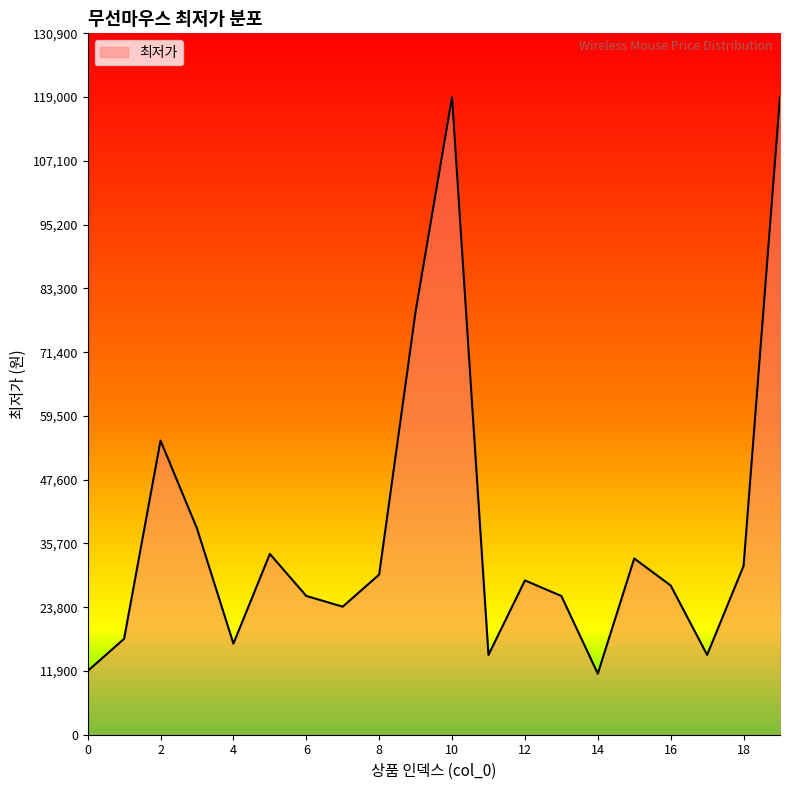

What is the difference between the maximum and minimum values?

107600